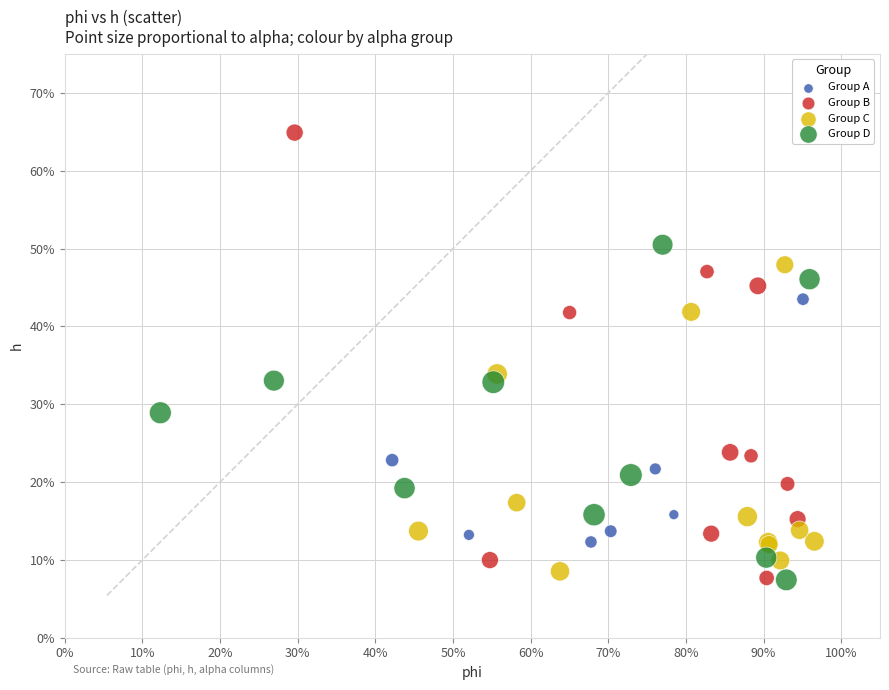

What are all the series names shown in the legend?

Group A, Group B, Group C, Group D